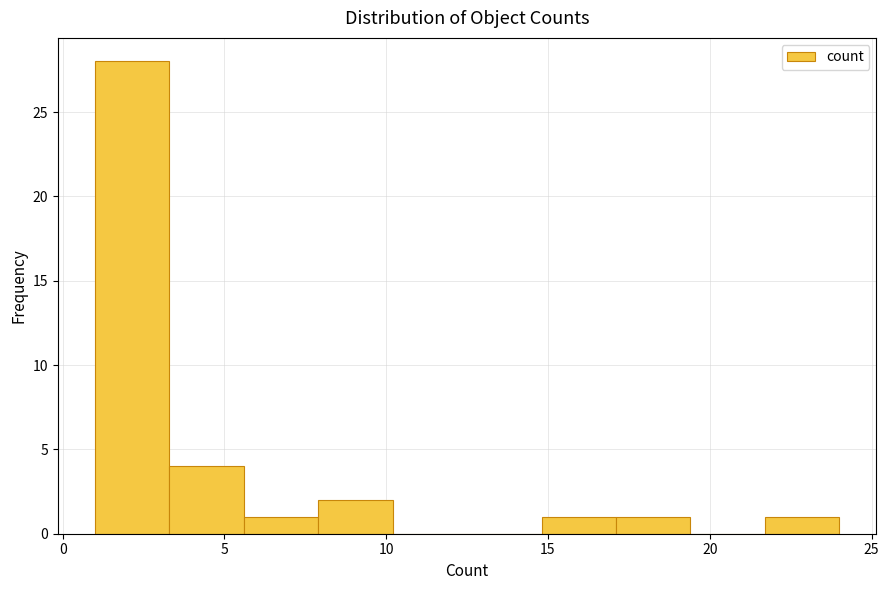

Which range on the x-axis has the tallest bar?

1.0 to 3.3